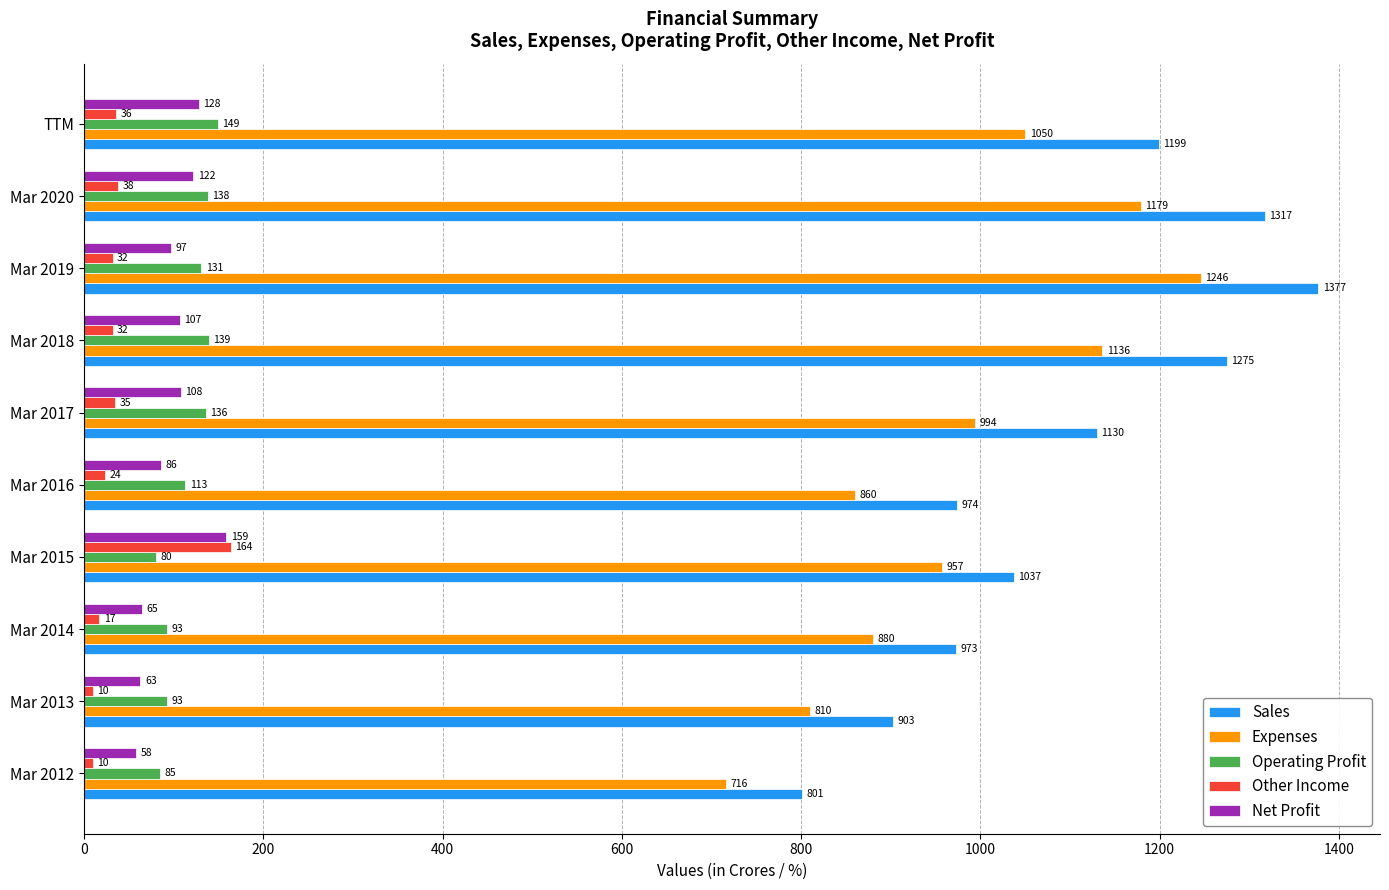

Between Mar 2014 and Mar 2019, which series saw the biggest shift?

Sales